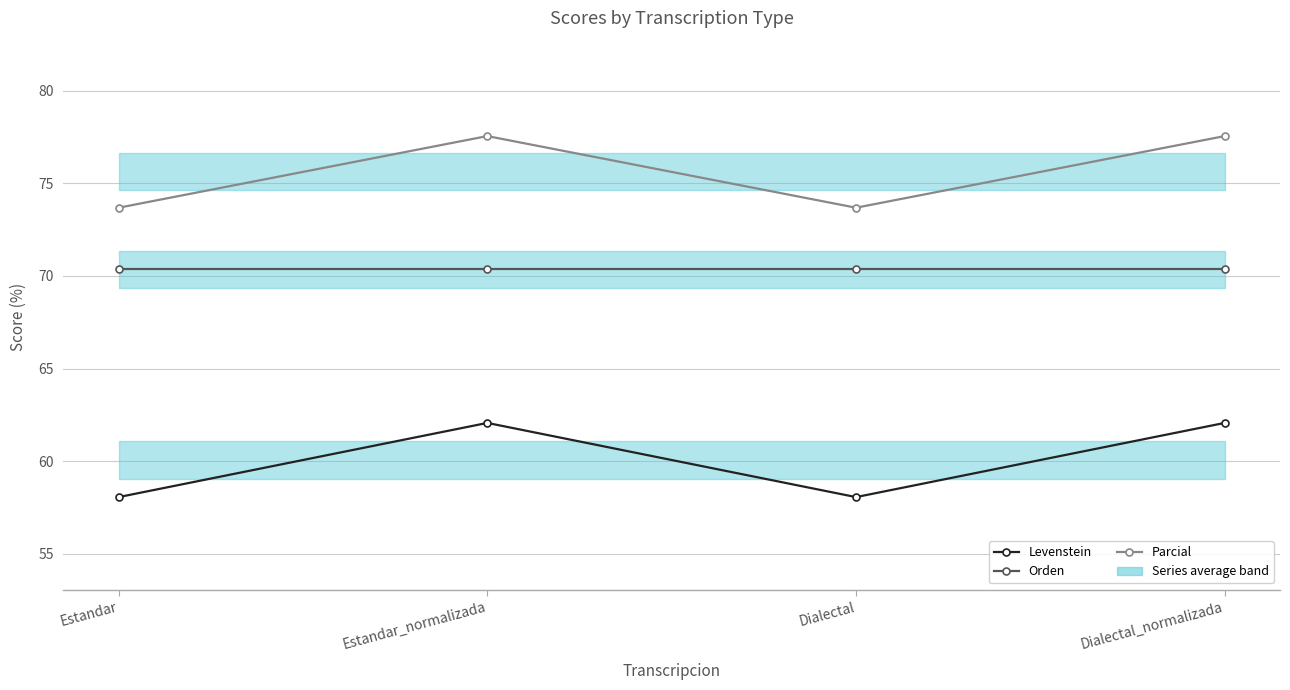

Reading left to right, list all the values displayed in this chart.

Levenstein: Estandar=58.1	Estandar_normalizada=62.1	Dialectal=58.1	Dialectal_normalizada=62.1
Orden: Estandar=70.4	Estandar_normalizada=70.4	Dialectal=70.4	Dialectal_normalizada=70.4
Parcial: Estandar=73.7	Estandar_normalizada=77.6	Dialectal=73.7	Dialectal_normalizada=77.6